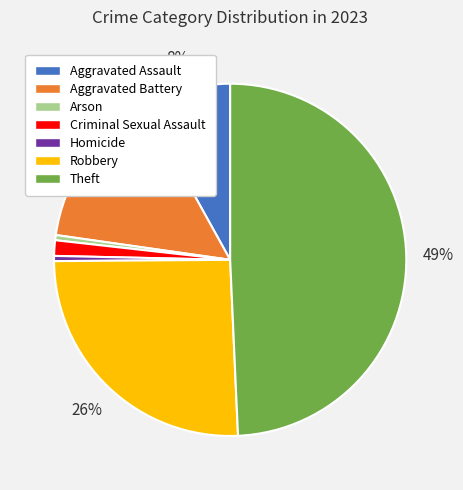

Approximately how many times larger is the value at Aggravated Assault compared to Arson?

17.0